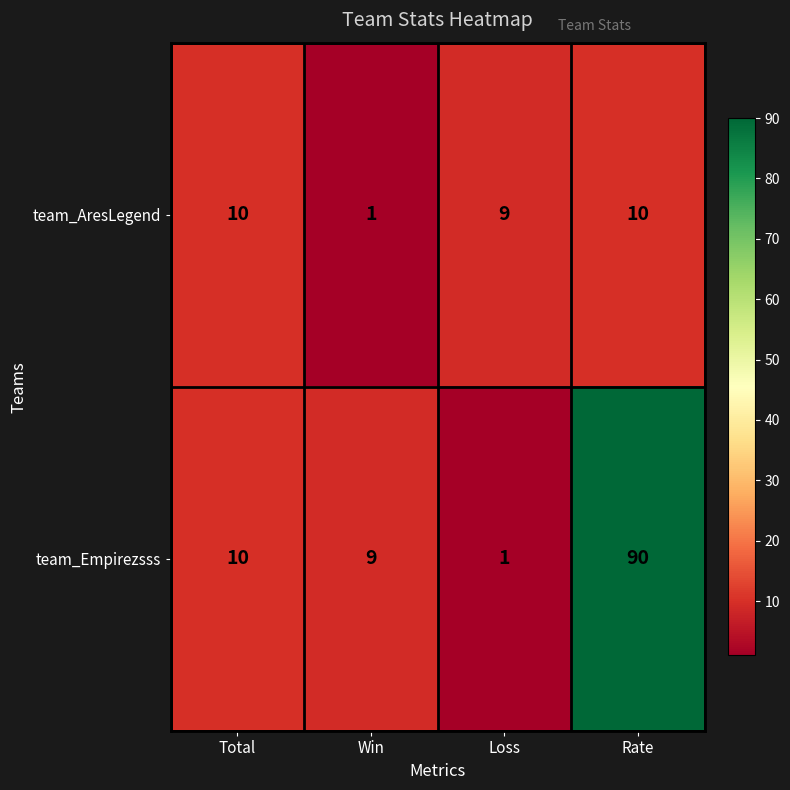

Reading right to left, transcribe all the data shown in this chart.

team_AresLegend: 10	9	1	10
team_Empirezsss: 90	1	9	10